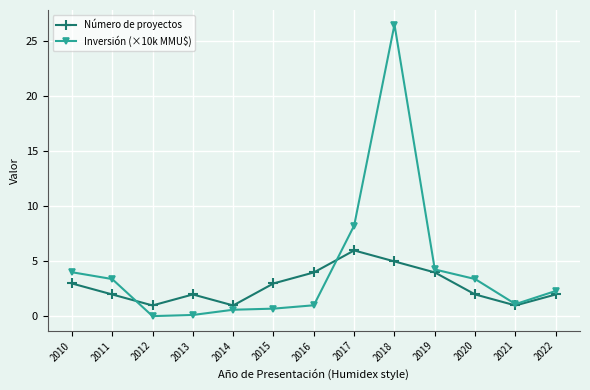

Which series has the largest total across all categories?

Inversión (×10k MMU$)